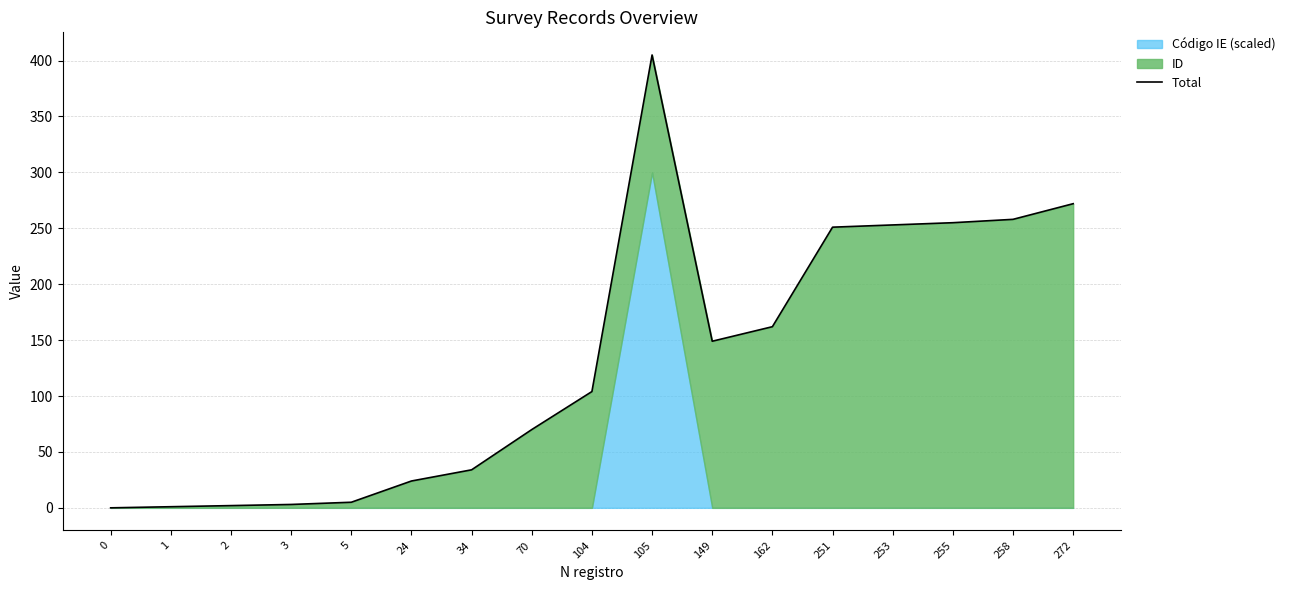

What is the difference between the maximum and minimum values?

405.0